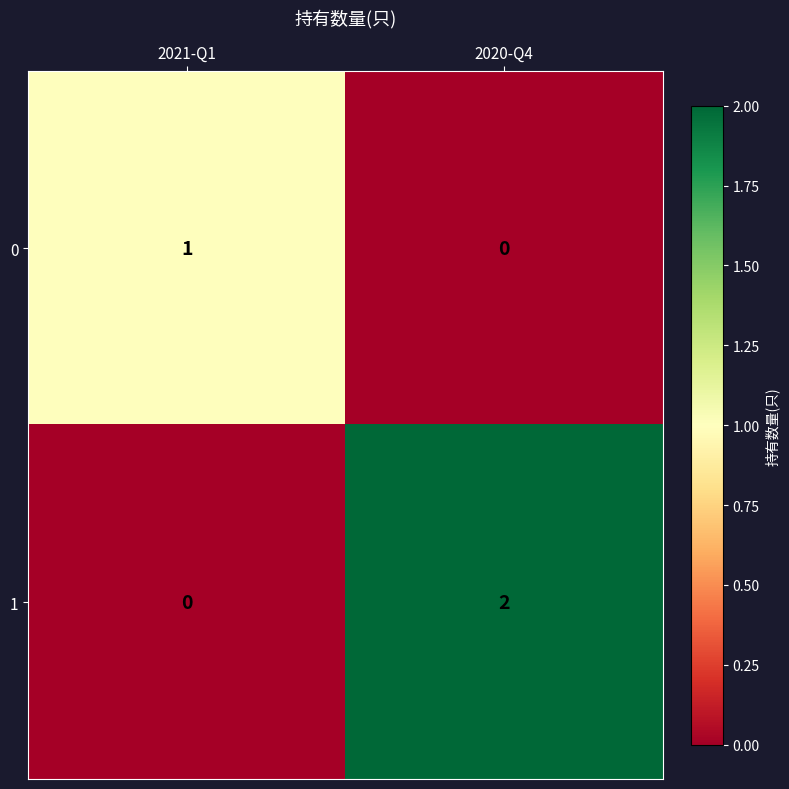

What is the difference between the highest and lowest values at 2021-Q1?

1